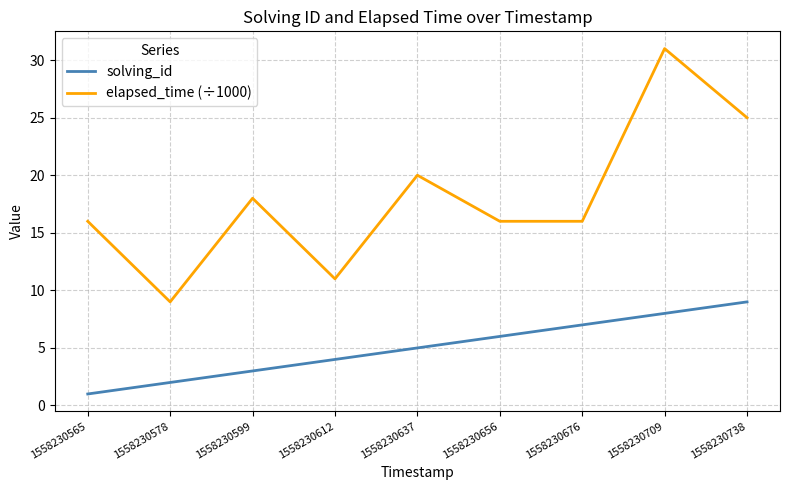

True or false: elapsed_time (÷1000) has more than 1 points higher than both neighbors.

True